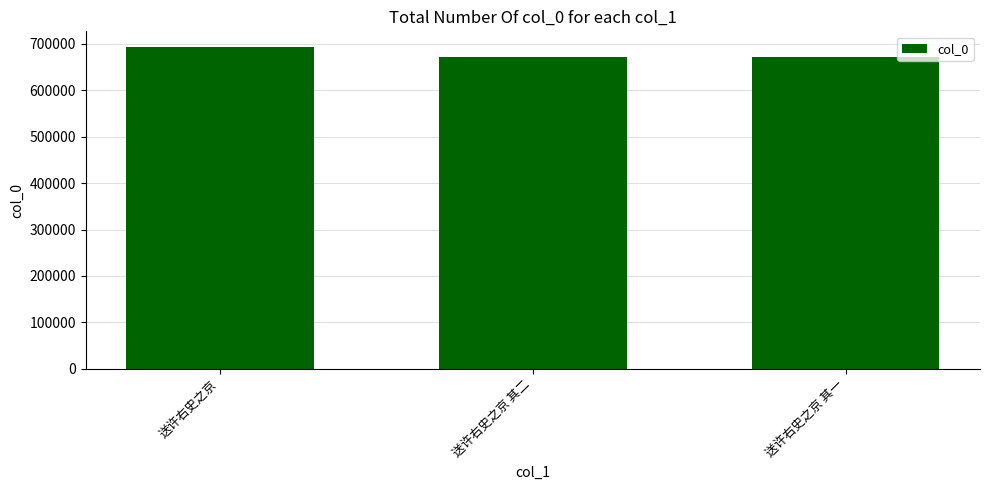

The value at 送许右史之京 其二 is 670486. True or false?

True